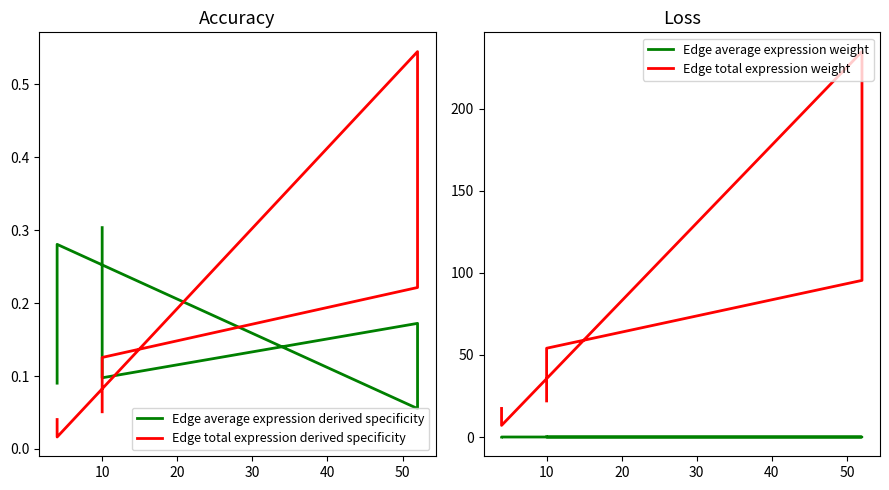

Between 0 and 10, which series saw the biggest shift?

Edge total expression weight